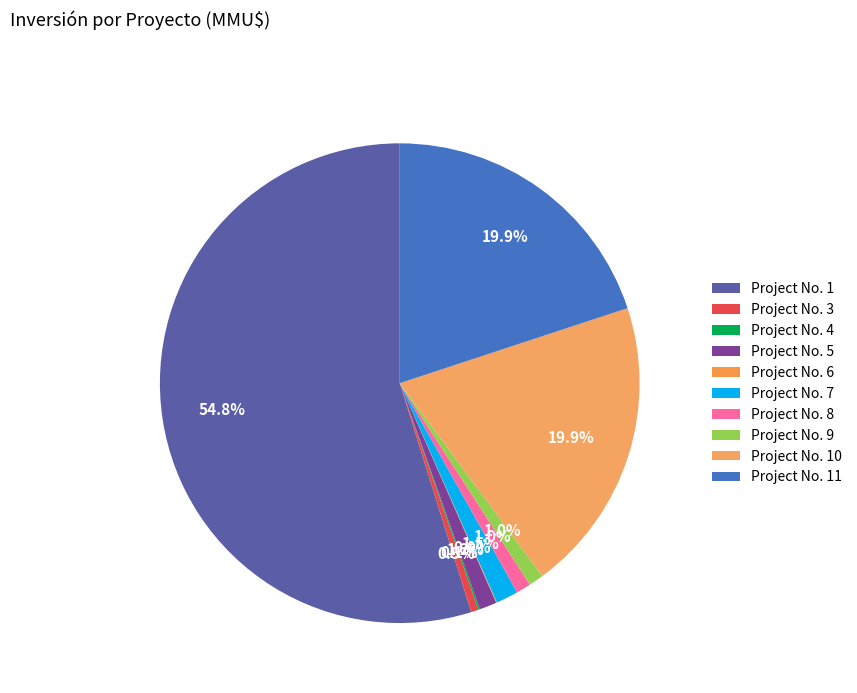

Which category has the biggest portion of the pie?

Project No. 1